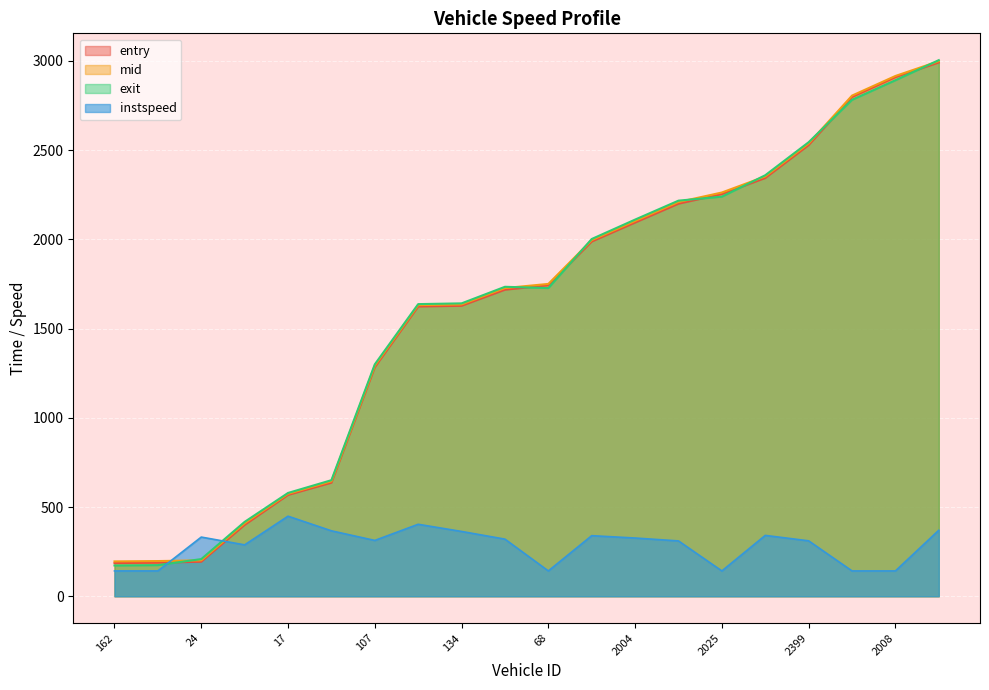

What value does the mid series have at 24?

201.2